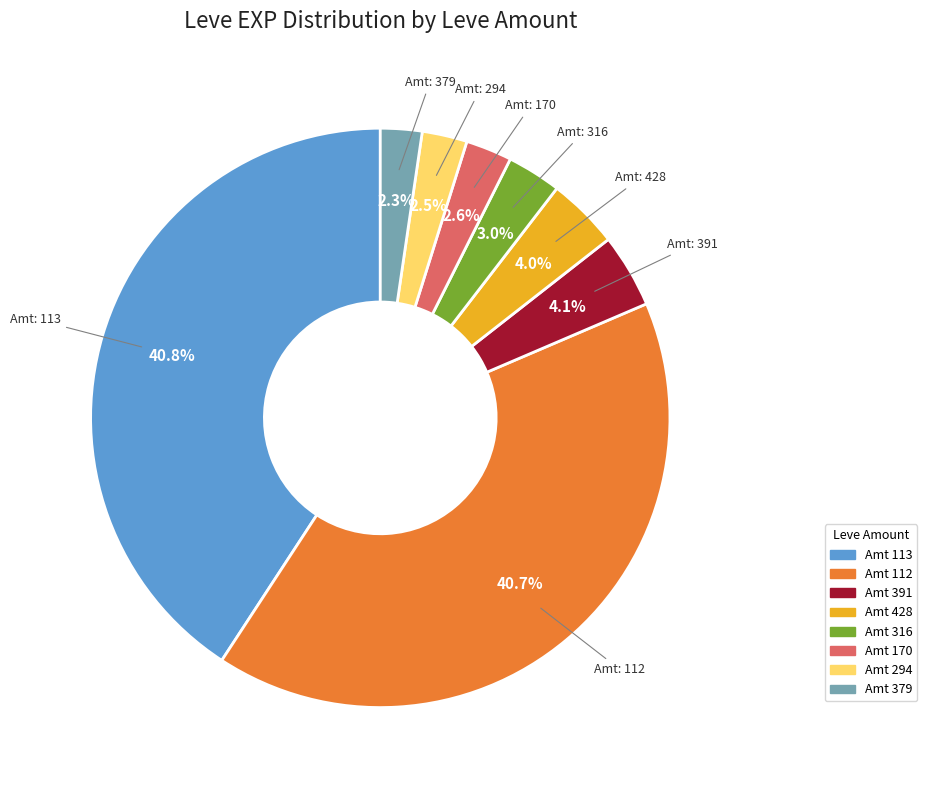

Is there a majority slice in this chart?

No